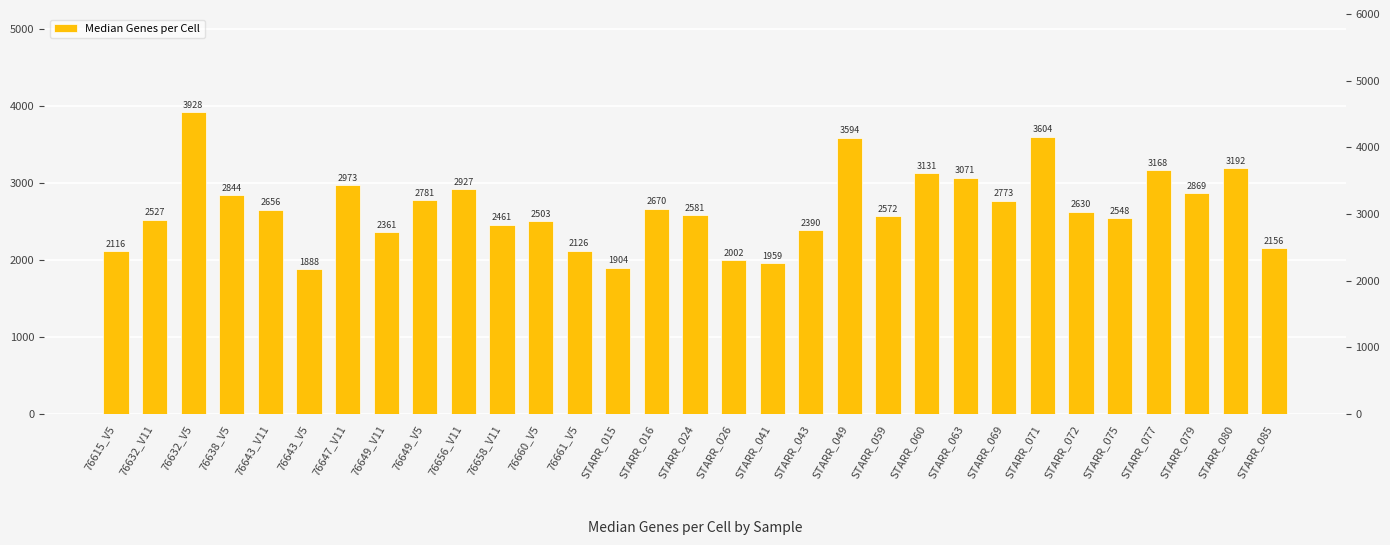

Is it true that the value at 76632_V11 is 951?

False